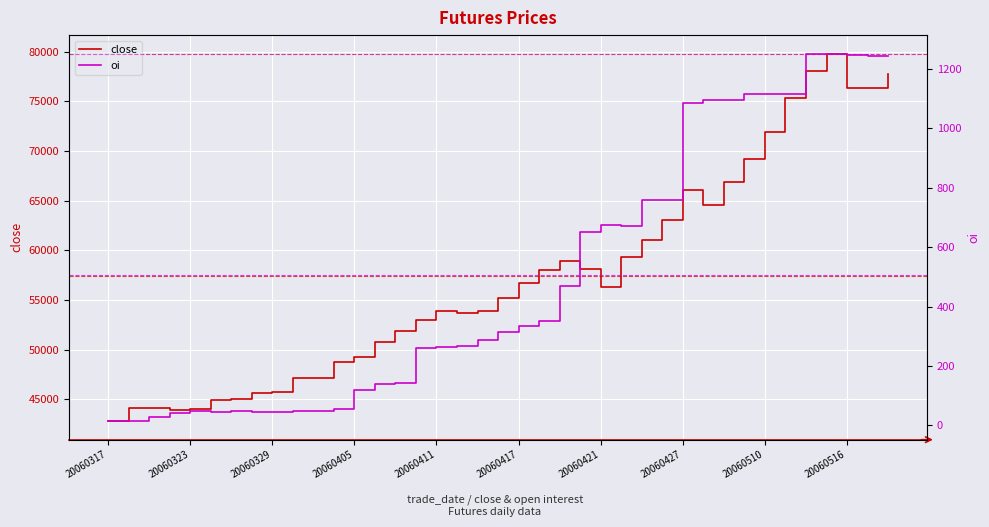

What is the sum of the close values at 20060405 and 20060427?

115330